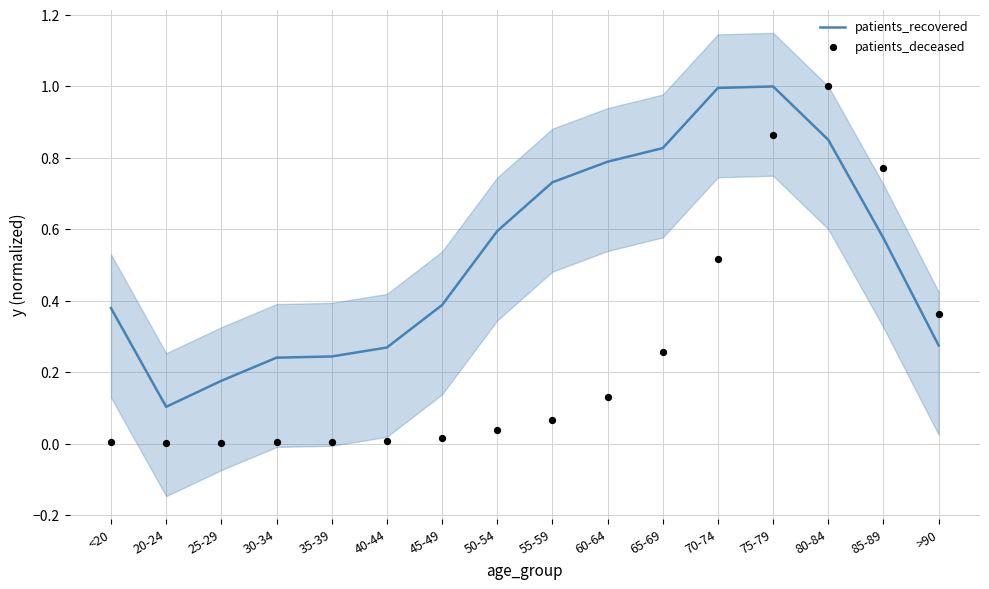

What is the total value across all series at 30-34?

0.2